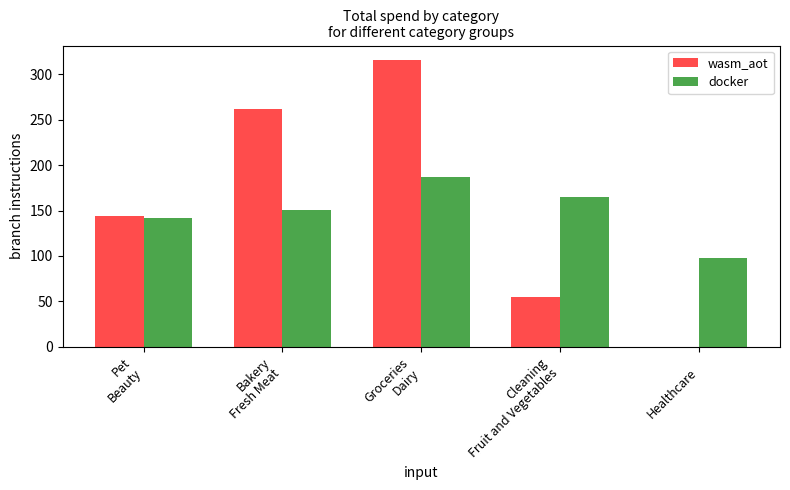

True or false: wasm_aot has a value of 183.5 at Groceries
Dairy.

False